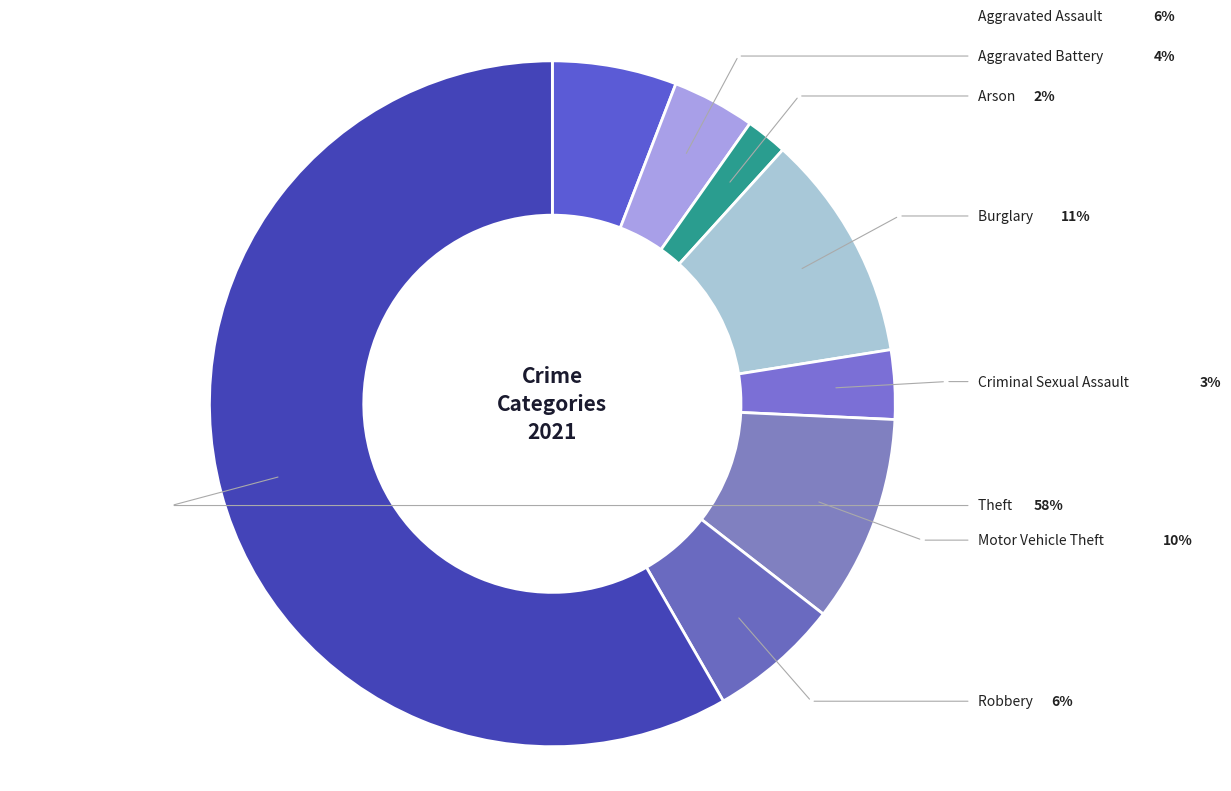

How many segments does this pie chart have?

8